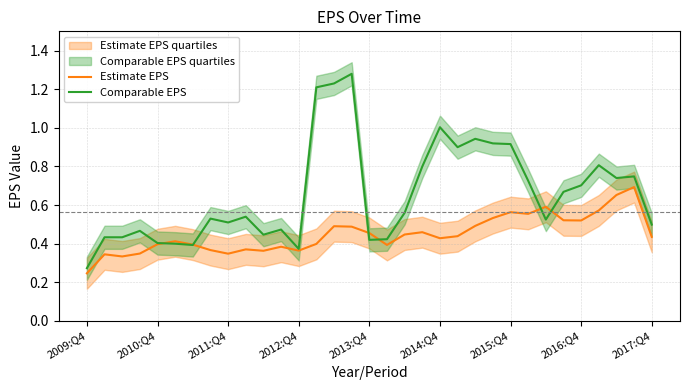

In Estimate EPS, how many points are lower than both neighbors (excluding endpoints)?

8